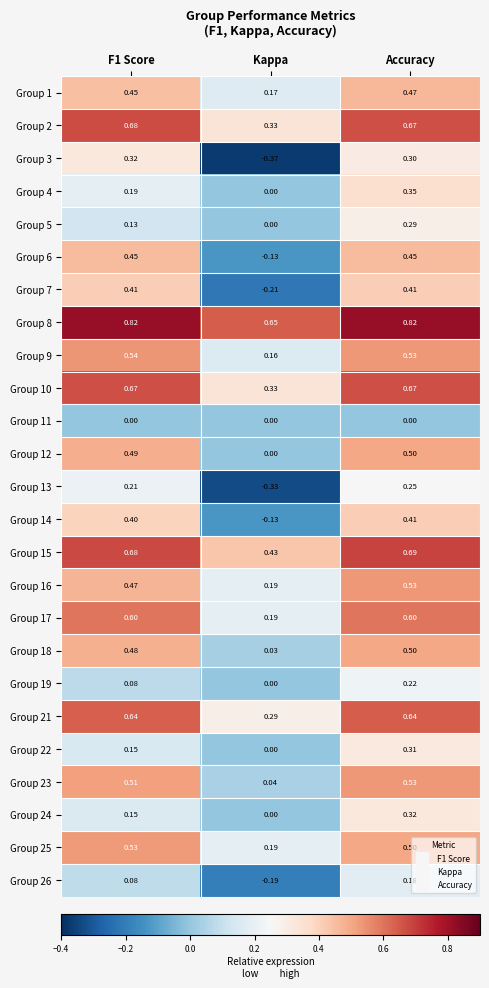

Which category has the lowest value in the Group 14 series?

Kappa